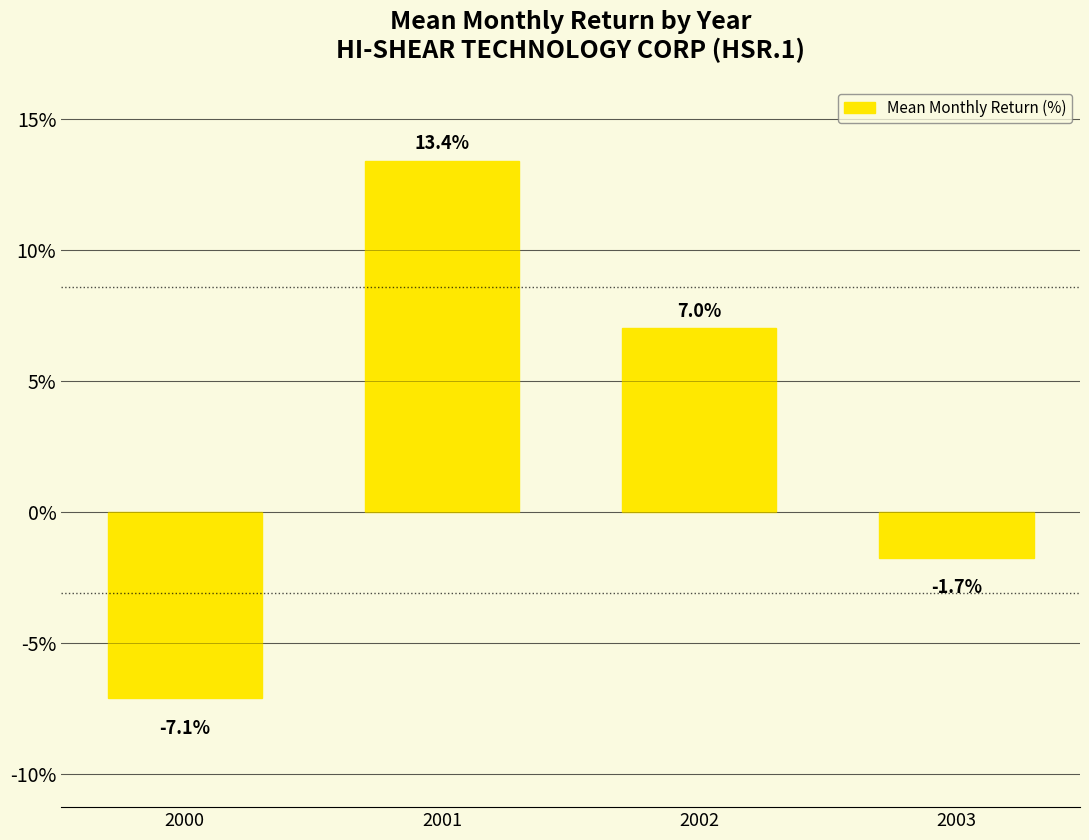

At which category does the chart reach its minimum across all series?

2000